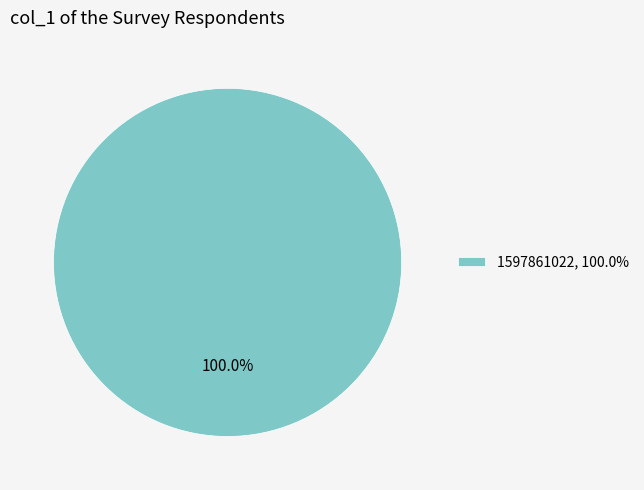

Is 1597861022, 100.0% the majority of the pie?

Yes